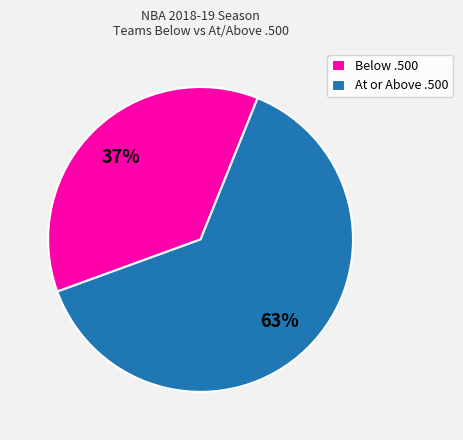

Rank the categories by value from highest to lowest.

At or Above .500, Below .500